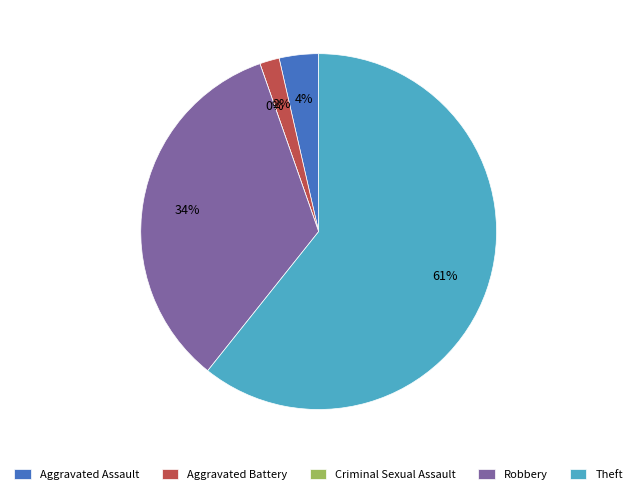

The Robbery slice represents 25% of the pie. True or false?

False